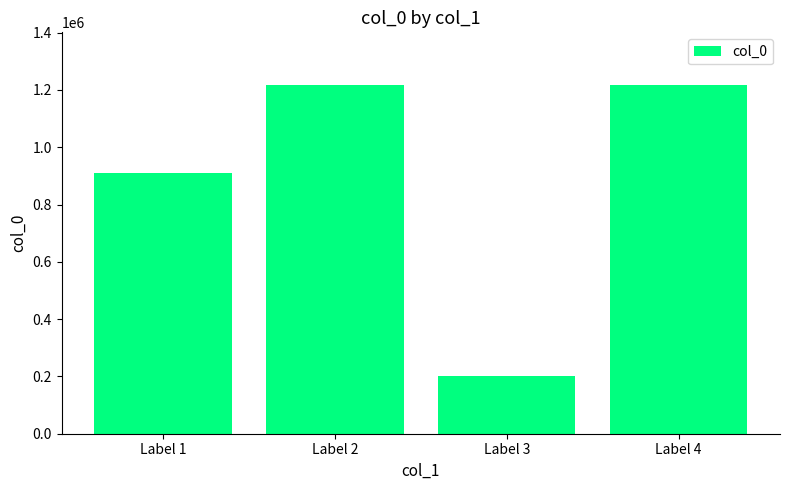

Which label corresponds to the smallest value in the chart?

Label 3